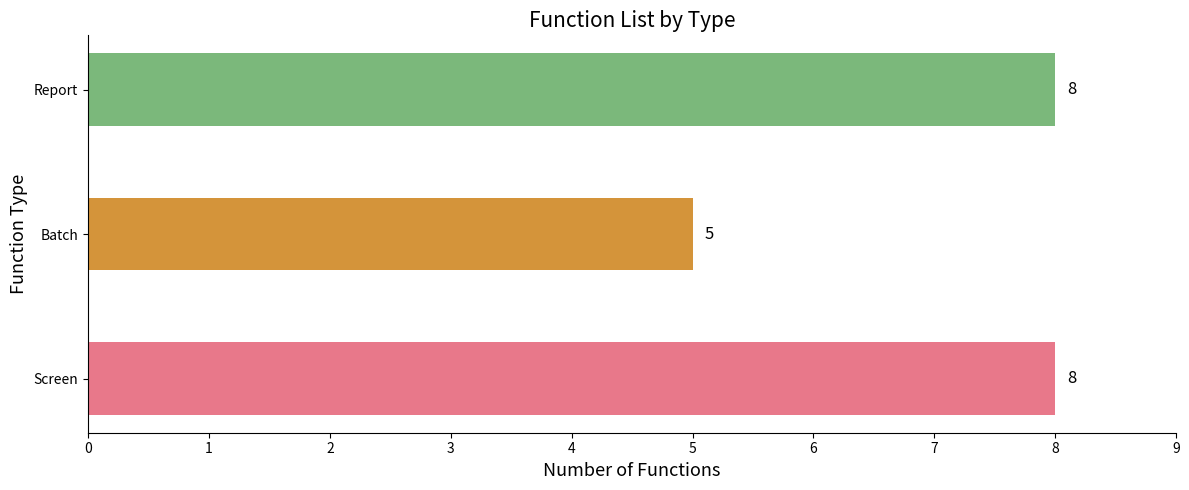

Reading bottom to top, extract all data points from this chart.

Screen=8	Batch=5	Report=8